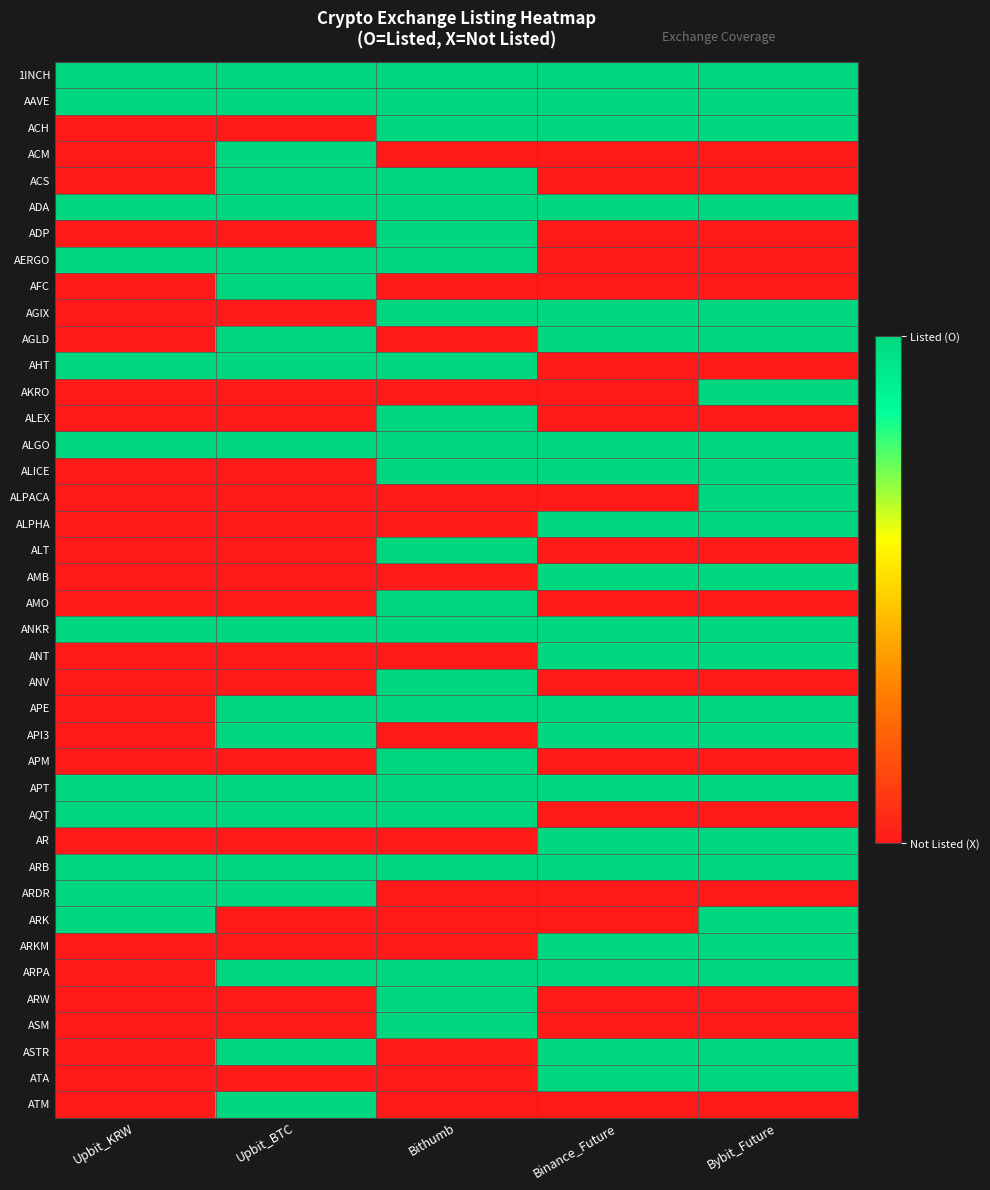

Rank the series at Binance_Future from highest to lowest value.

1INCH, AAVE, ACH, ADA, AGIX, AGLD, ALGO, ALICE, ALPHA, AMB, ANKR, ANT, APE, API3, APT, AR, ARB, ARKM, ARPA, ASTR, ATA, ACM, ACS, ADP, AERGO, AFC, AHT, AKRO, ALEX, ALPACA, ALT, AMO, ANV, APM, AQT, ARDR, ARK, ARW, ASM, ATM